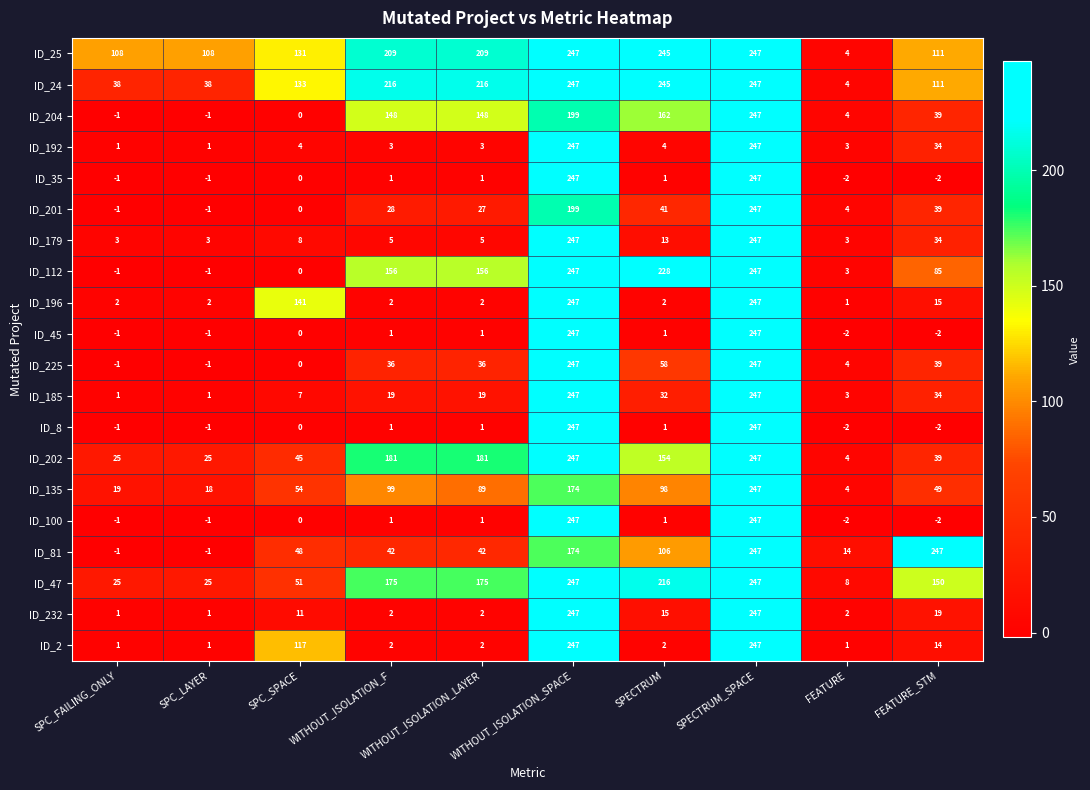

At which label does ID_196 reach its minimum?

FEATURE